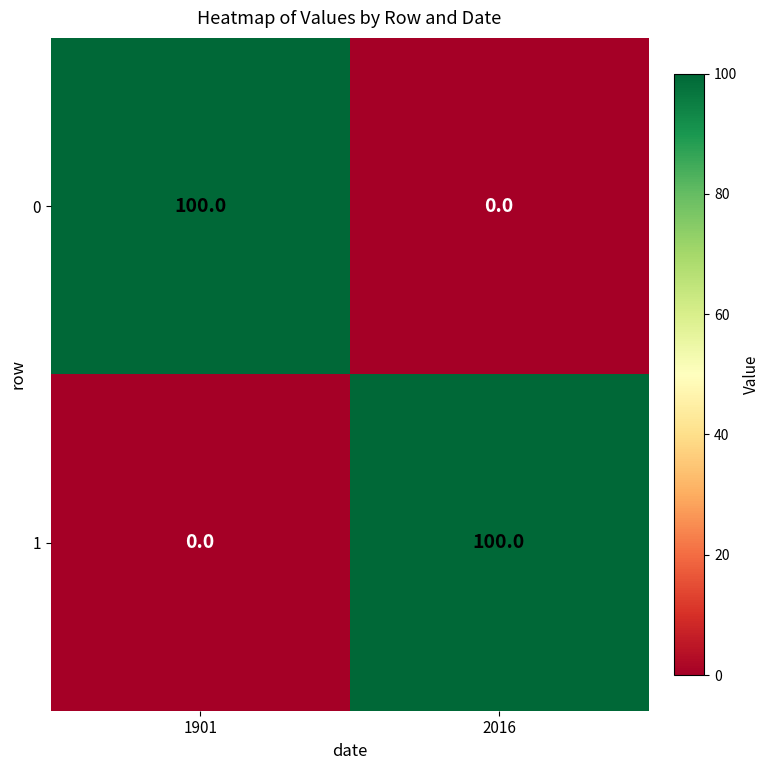

Reading left to right, extract all data points from this chart.

0: 1901=100	2016=0
1: 1901=0	2016=100